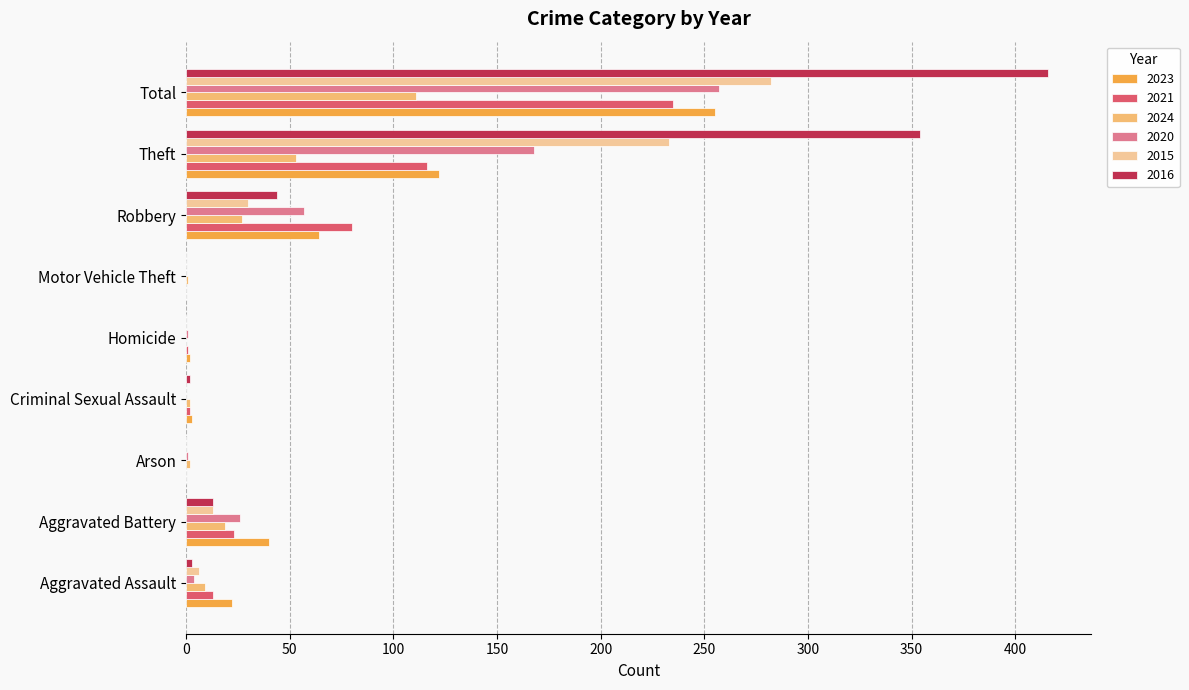

What is the sum of all 2024 values?

224